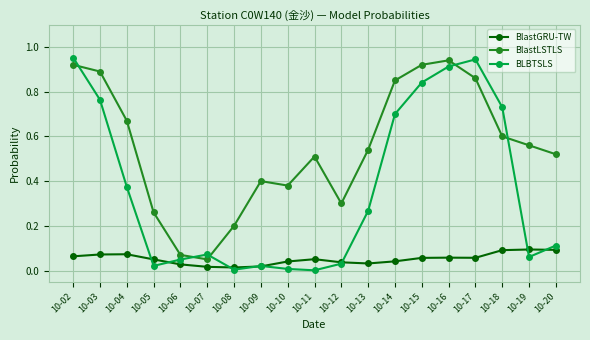

Which series has the widest spread of values?

BLBTSLS